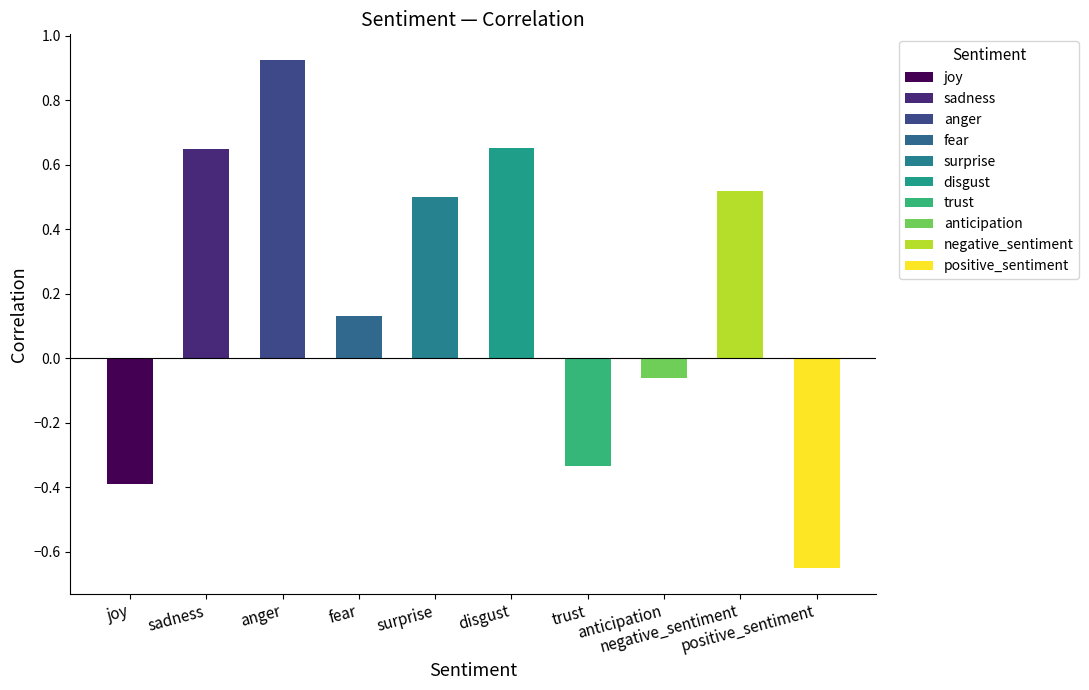

The value at trust is -0.3. True or false?

True